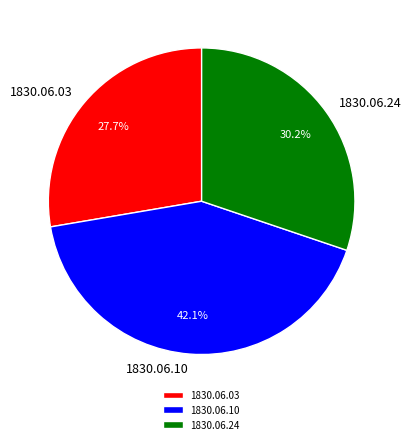

Does any single category account for the majority?

No